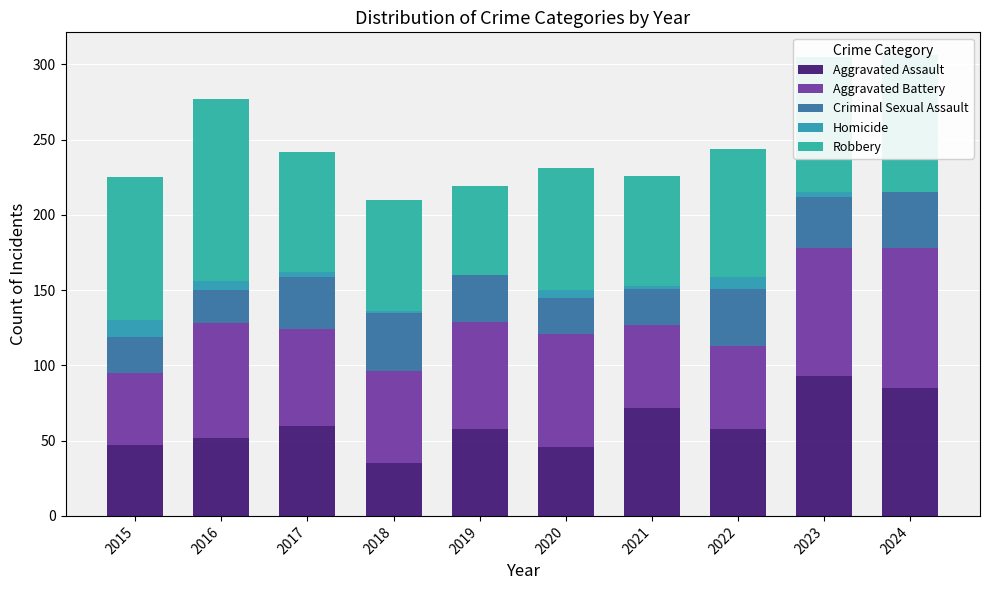

Does the chart contain stacked bars?

Yes